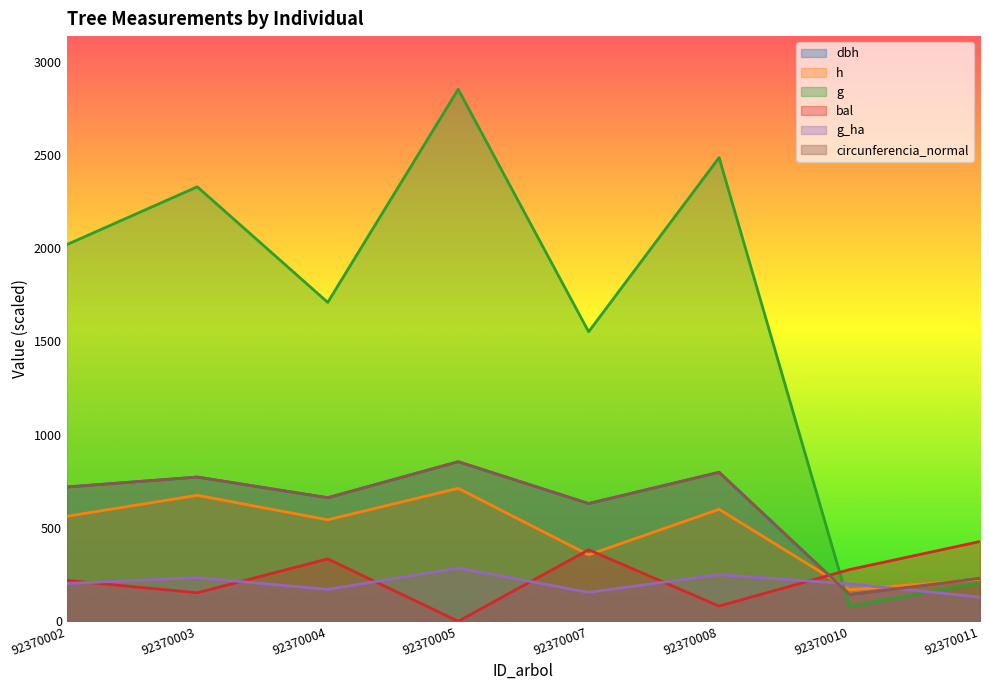

What is the difference between the circunferencia_normal values at 92370004 and 92370002?

57.5